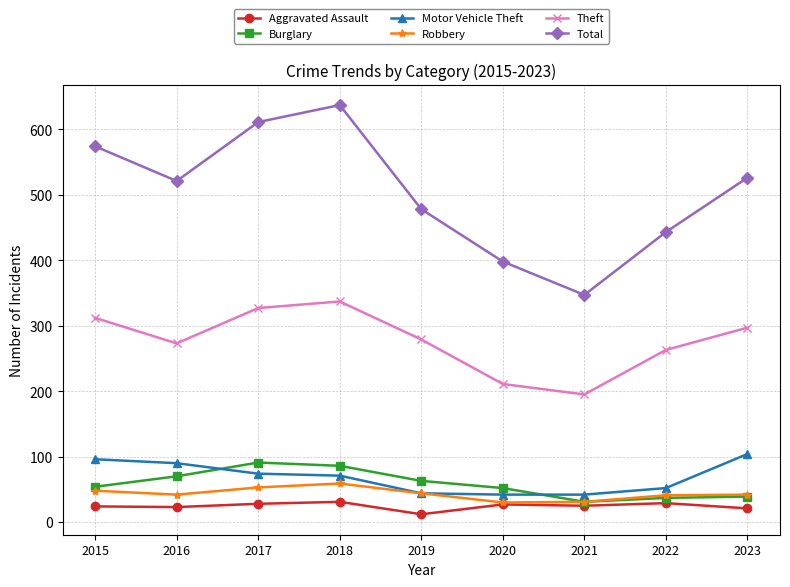

Count the number of categories in the chart.

9